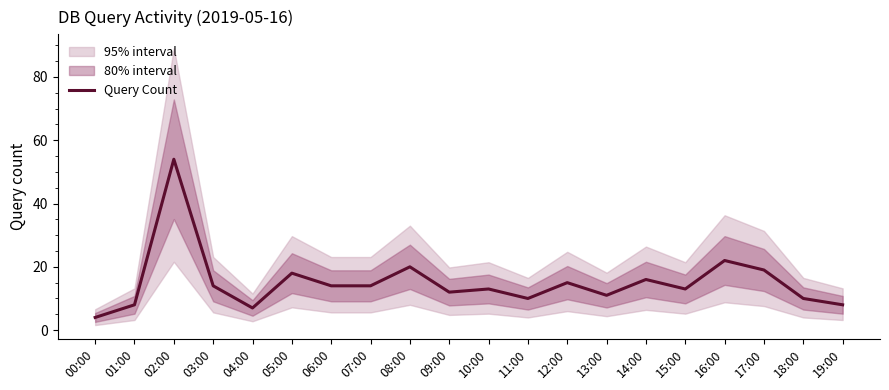

True or false: the data has more than 1 interior local peaks.

True